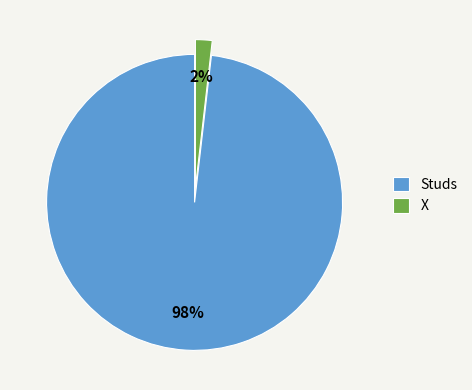

What is the majority slice?

Studs